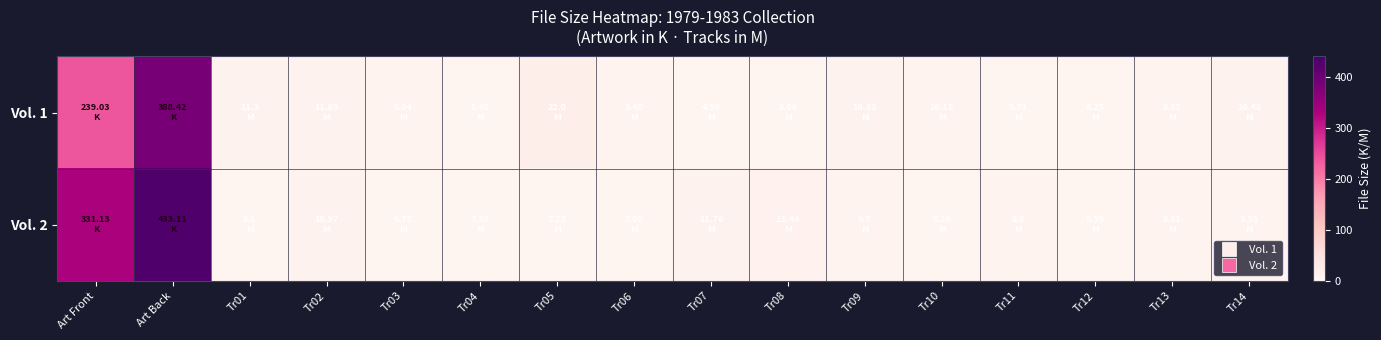

Which series has the largest range (max minus min)?

Vol. 2